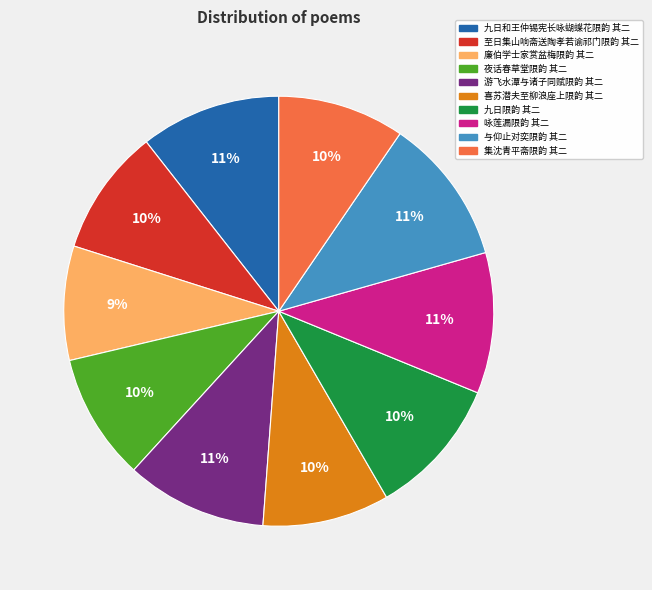

To the nearest percent, what portion does 夜话春草堂限韵 其二 represent?

10%